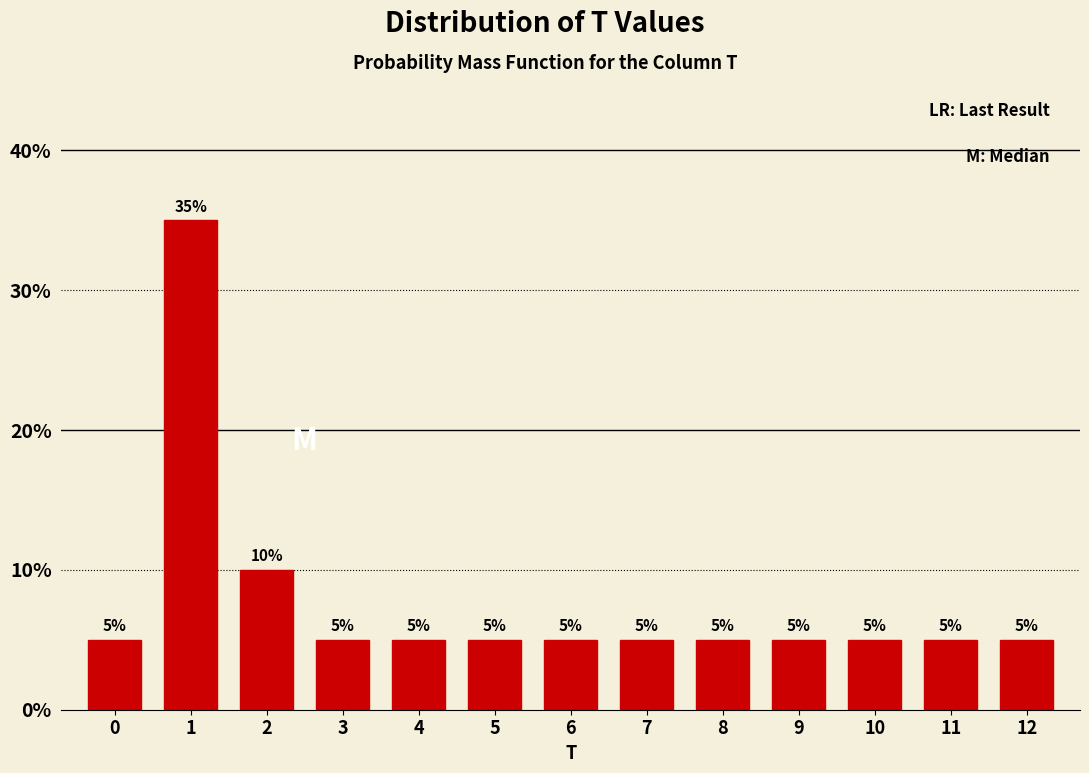

Reading right to left, list all the values displayed in this chart.

5	5	5	5	5	5	5	5	5	5	10	35	5